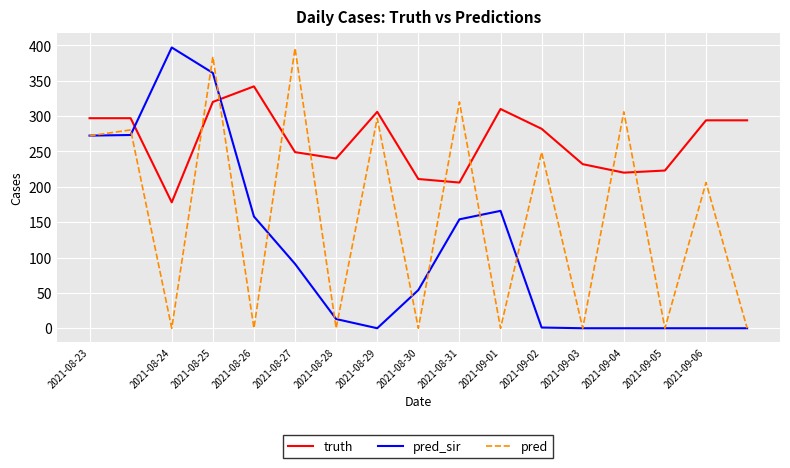

Rank the series by their average value, from highest to lowest.

truth, pred, pred_sir